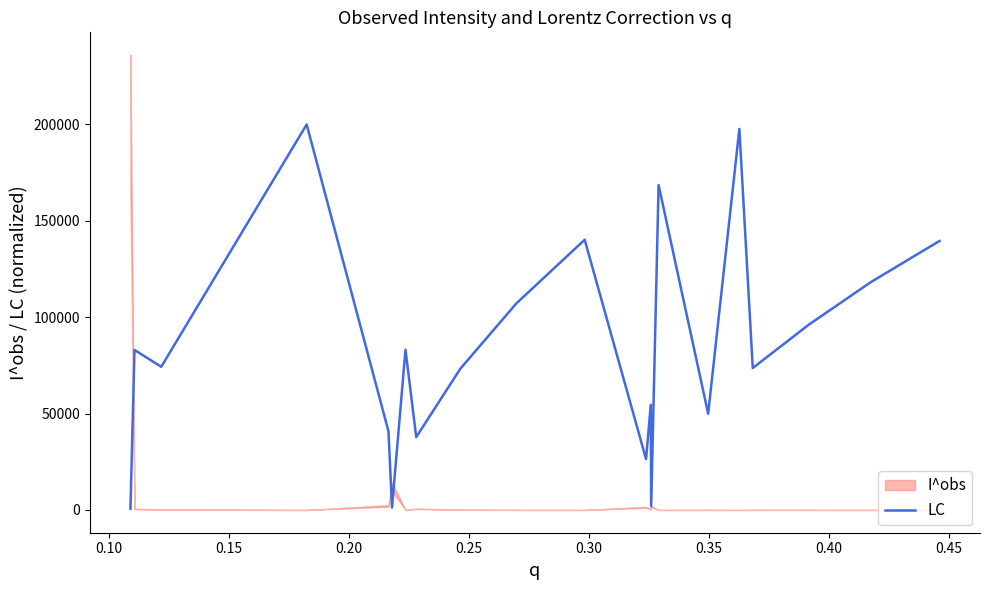

What is the highest value of the LC series?

200000.0